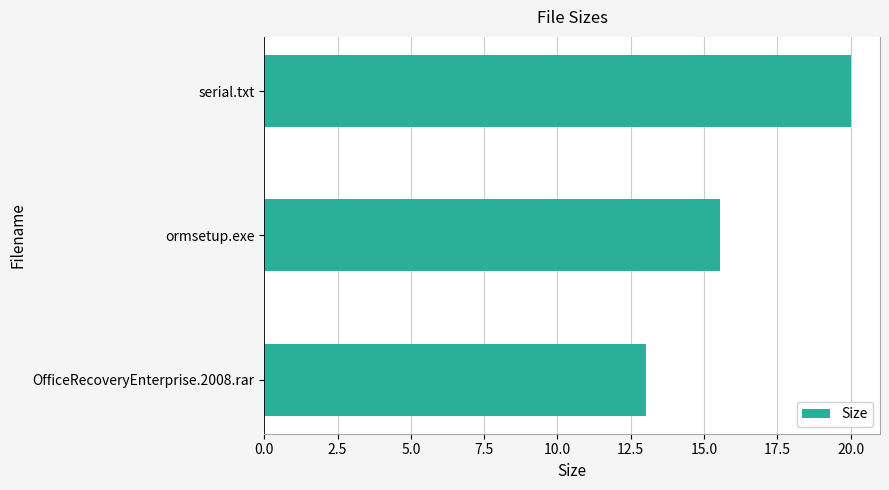

How many series are shown in this chart?

1